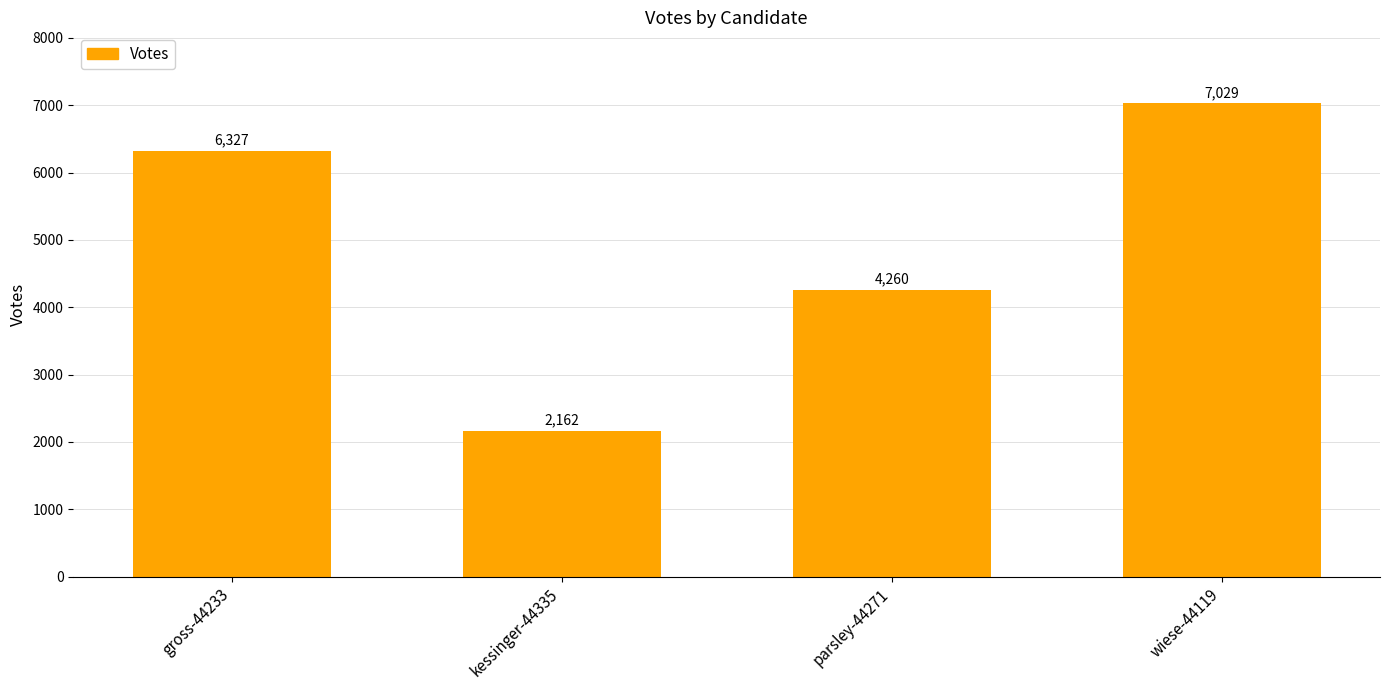

Read the value at parsley-44271, to the nearest 100.

4300